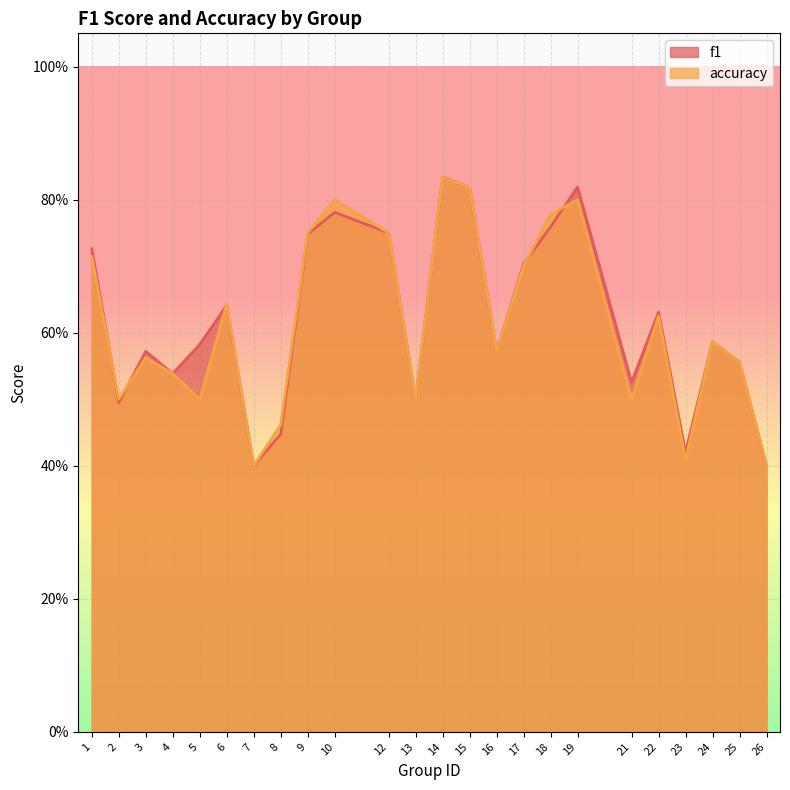

What is the difference between the maximum and second lowest values in the accuracy series?

0.4